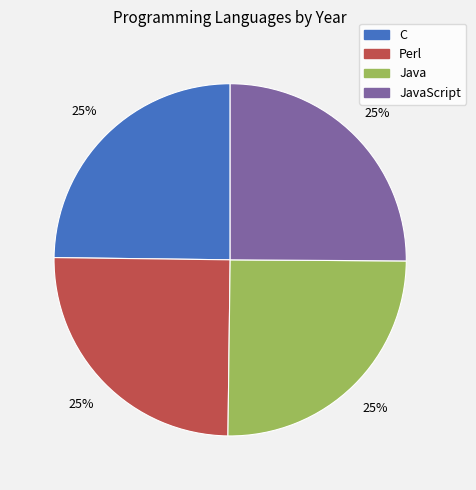

Approximately how many times larger is the value at Java compared to JavaScript?

1.0